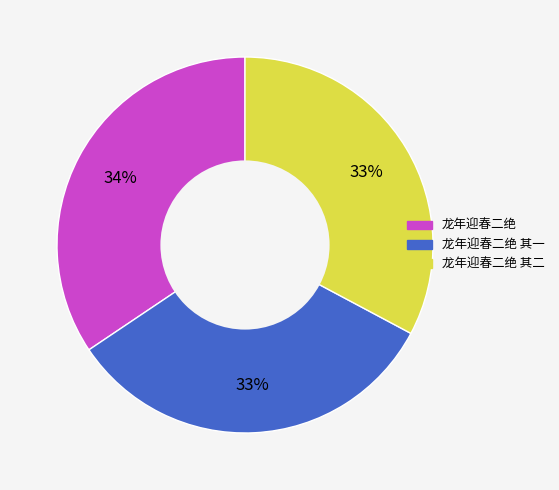

True or false: 龙年迎春二绝 accounts for 25% of the total.

False